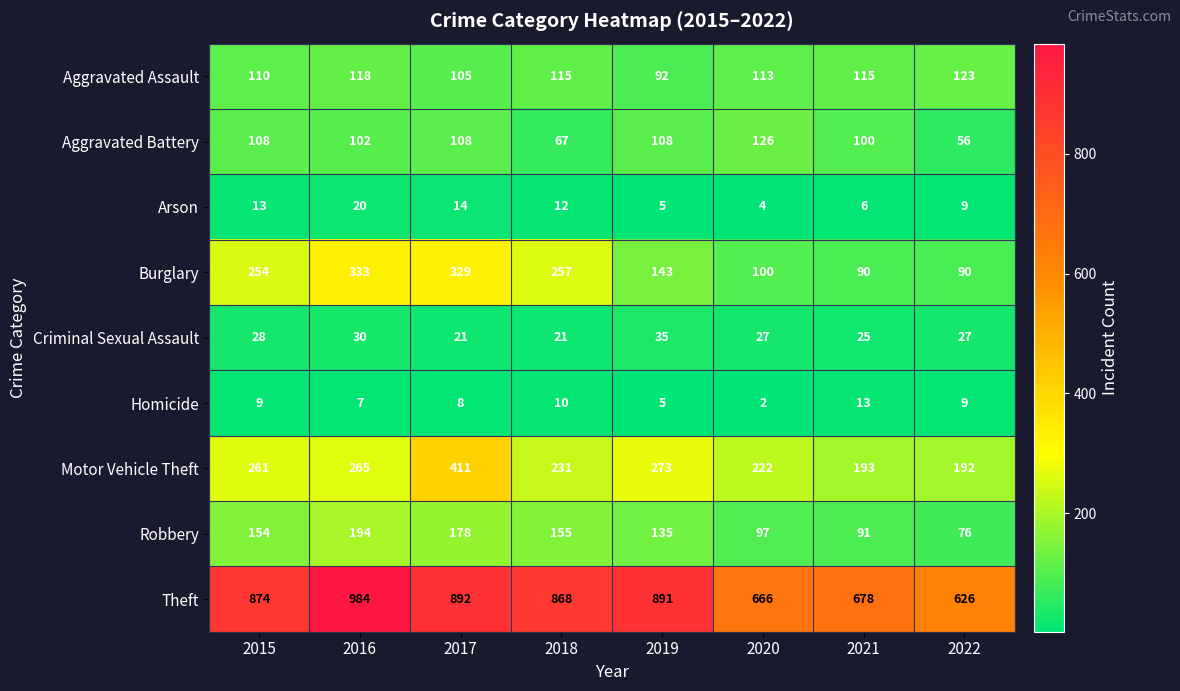

What is the difference between the Criminal Sexual Assault values at 2019 and 2022?

8